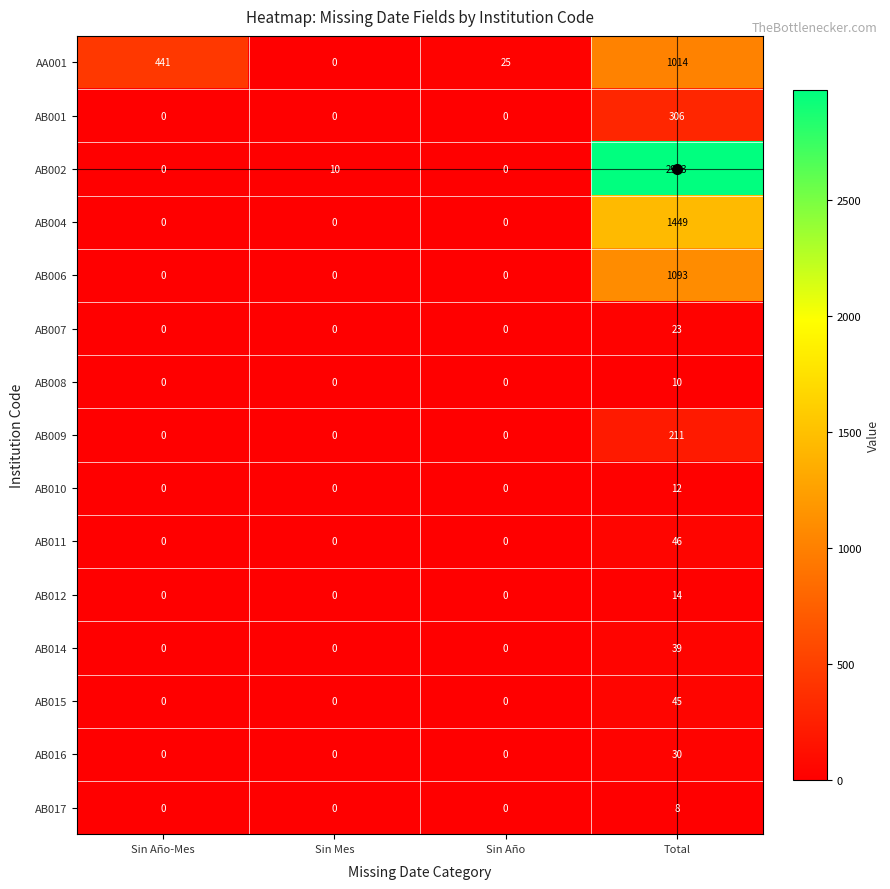

The AB017 series shows 6 at Total. True or false?

False